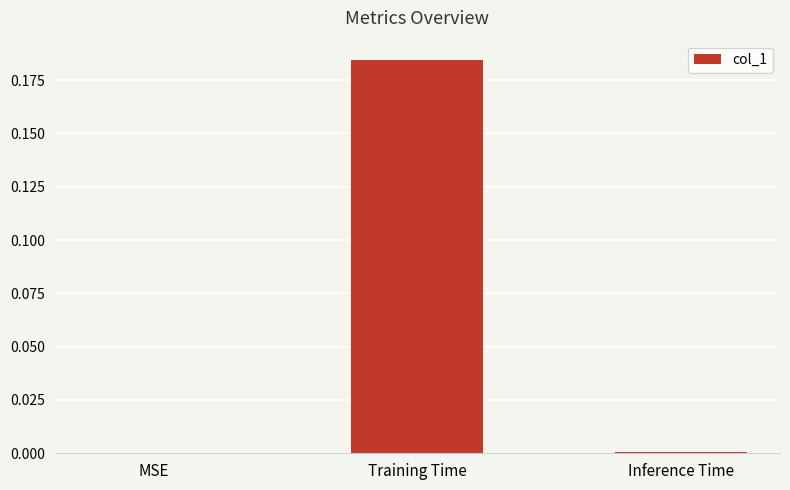

The chart shows a value of 0.0 at Inference Time. True or false?

True